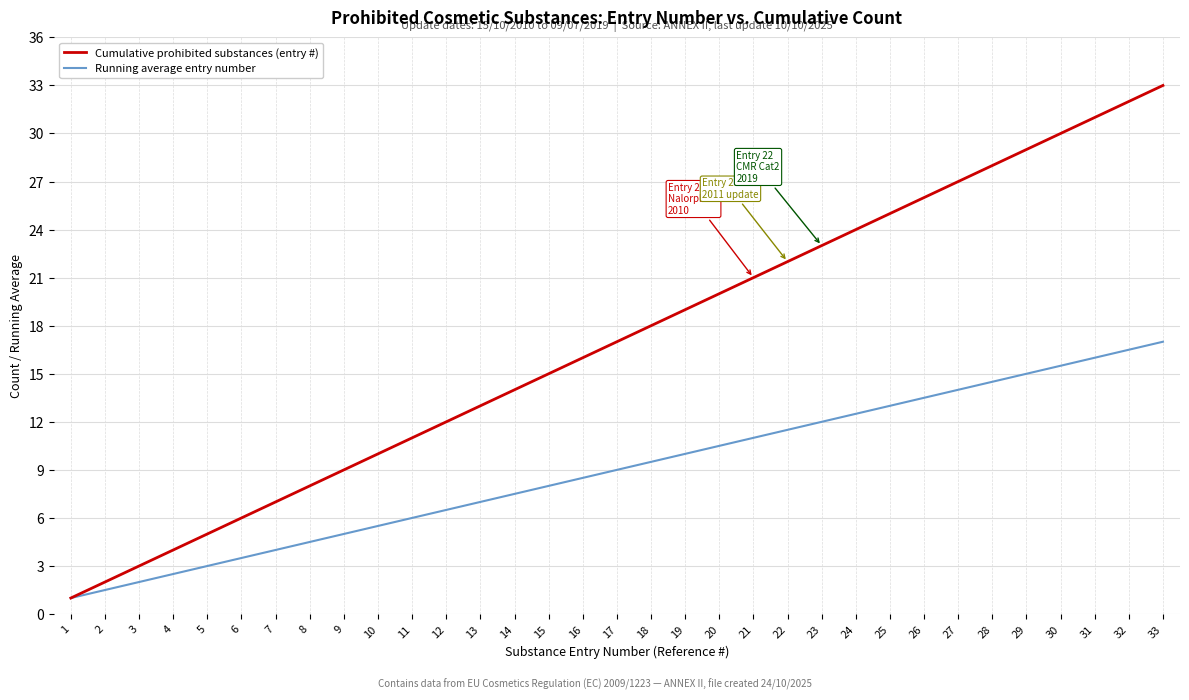

List the series in order of their peak value, highest first.

Cumulative prohibited substances (entry #), Running average entry number